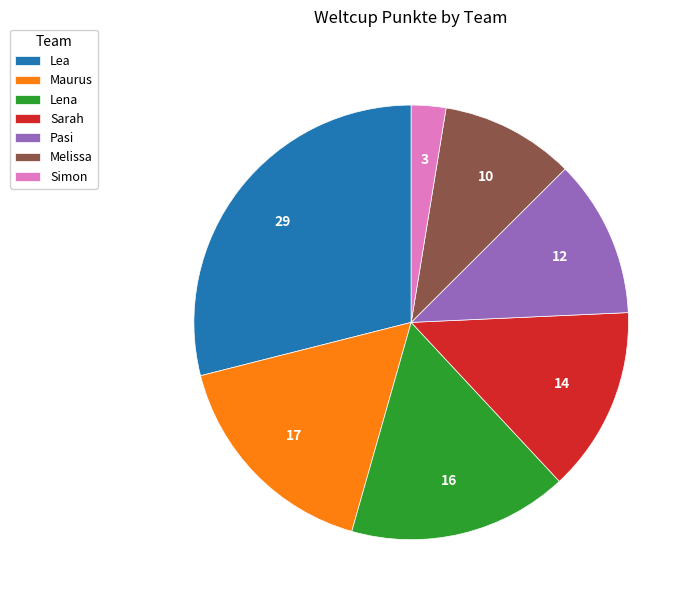

Is the sum of Sarah and Lea greater than half?

No